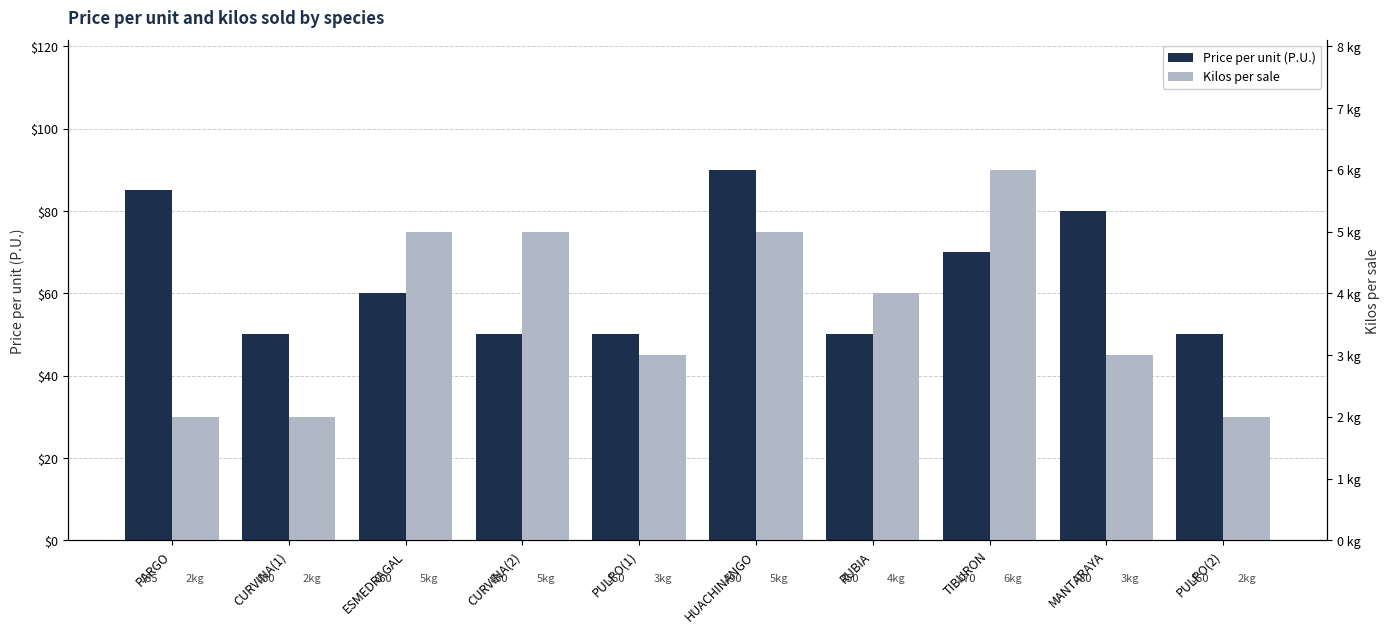

The Kilos per sale series shows 9 at HUACHINANGO. True or false?

False